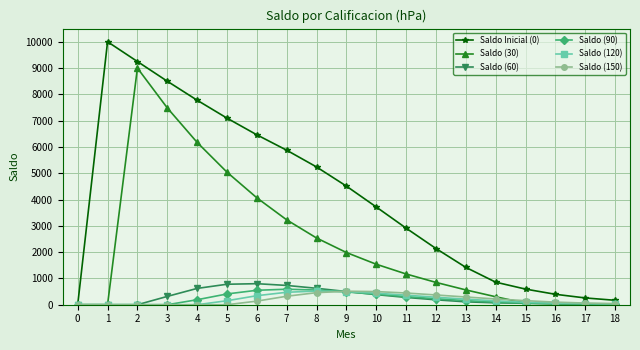

What is the difference between the highest and lowest values at 7?

5553.3